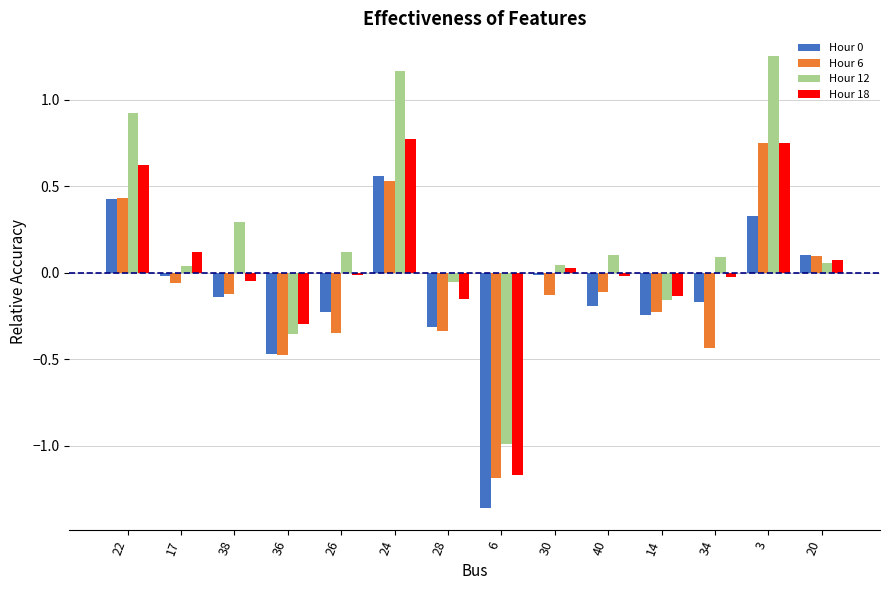

What position from the left is 17?

2